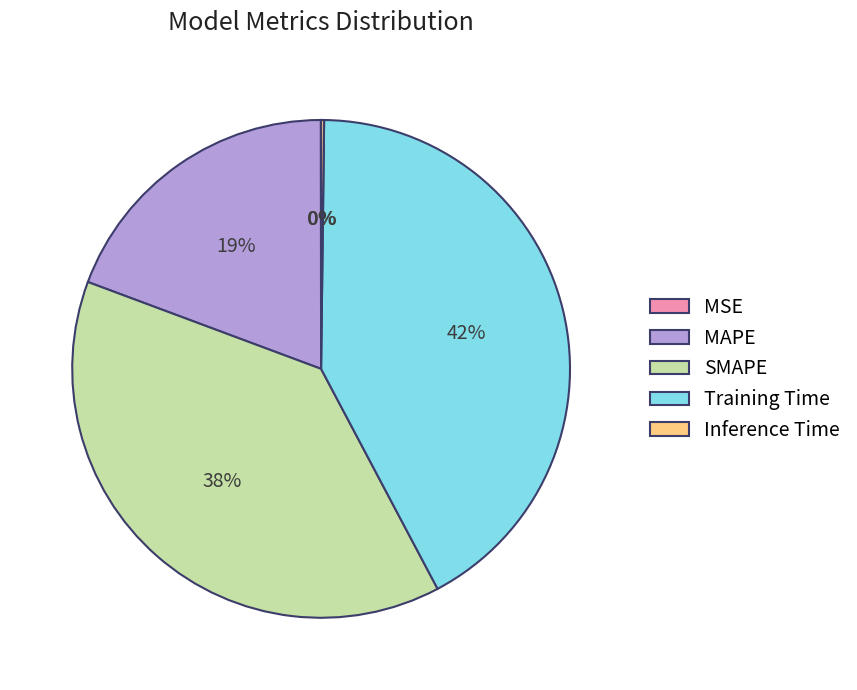

To the nearest percent, what percentage of the pie is Training Time?

42%